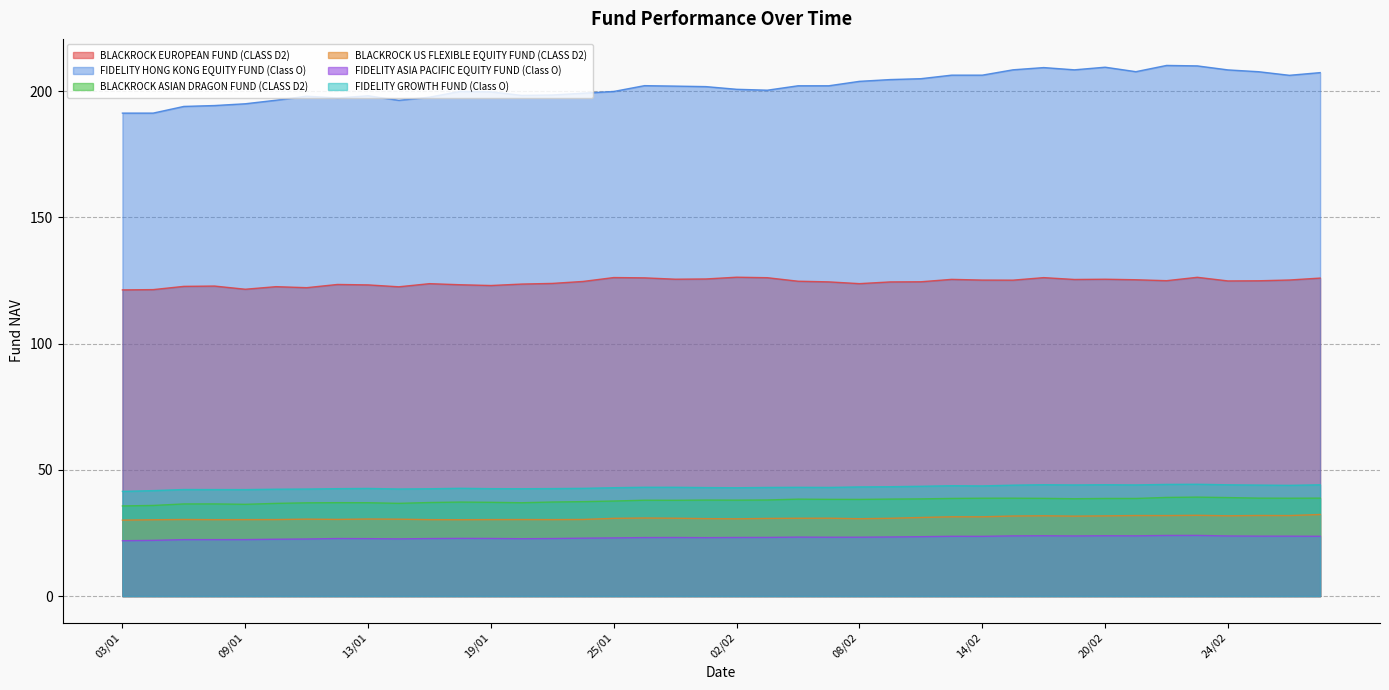

Which series changed the most between 05/01 and 23/02?

FIDELITY HONG KONG EQUITY FUND (Class O)